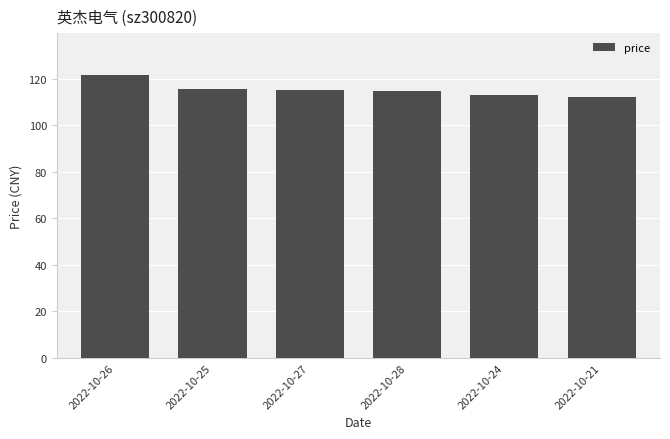

What is the label of the 4th bar from the left?

2022-10-28